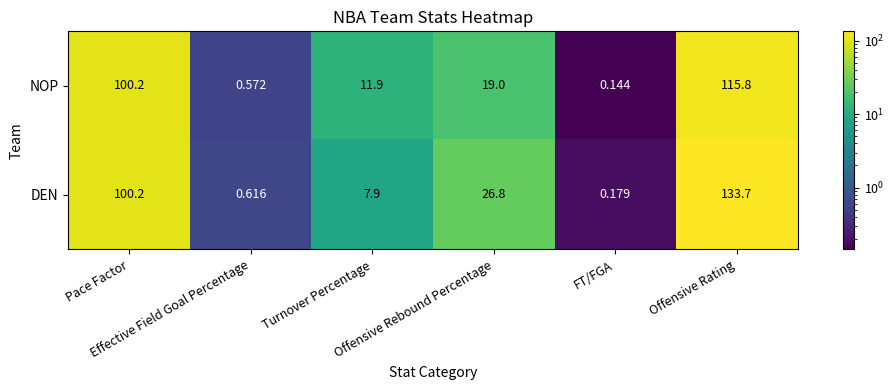

Which series has the largest total across all categories?

DEN